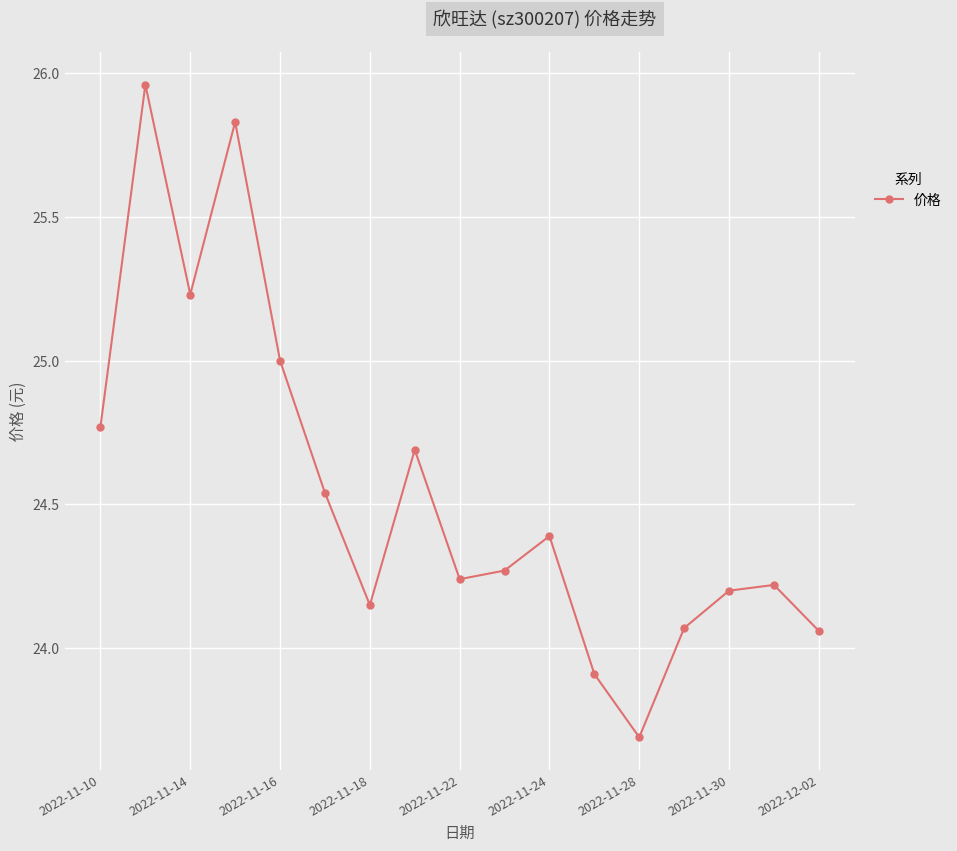

What is the difference between the maximum and minimum values?

2.3